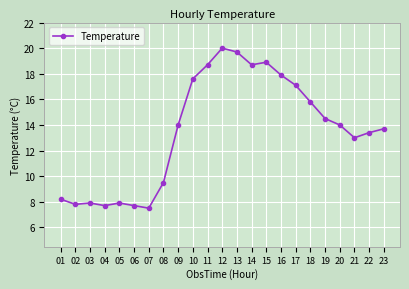

The value at 17 is 5.7. True or false?

False